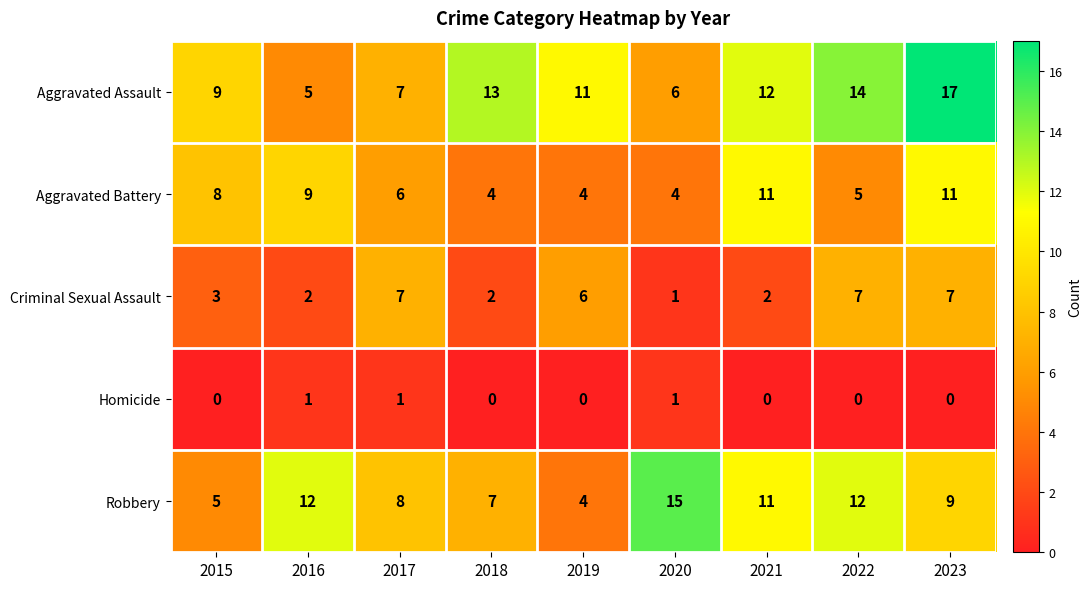

List the series in order of their peak value, lowest first.

Homicide, Criminal Sexual Assault, Aggravated Battery, Robbery, Aggravated Assault